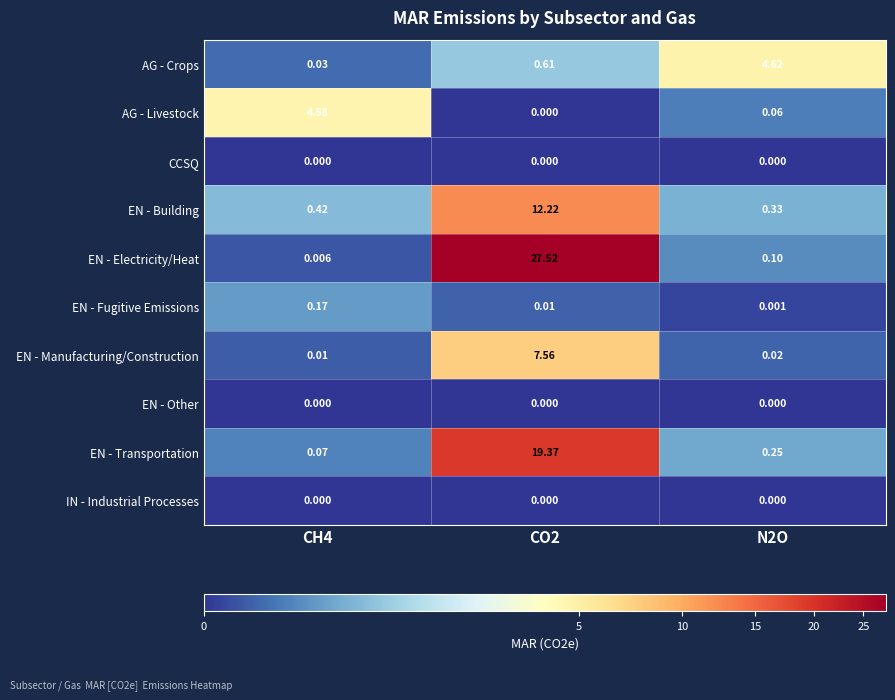

Is the value of EN - Building at N2O greater than the value of CCSQ at CO2?

Yes